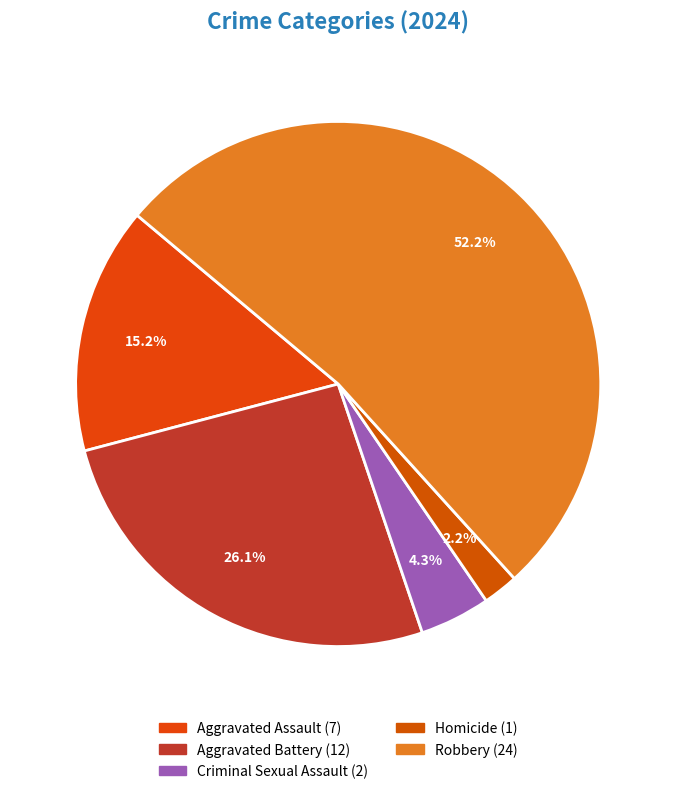

Does Robbery account for over 50% of the chart?

Yes